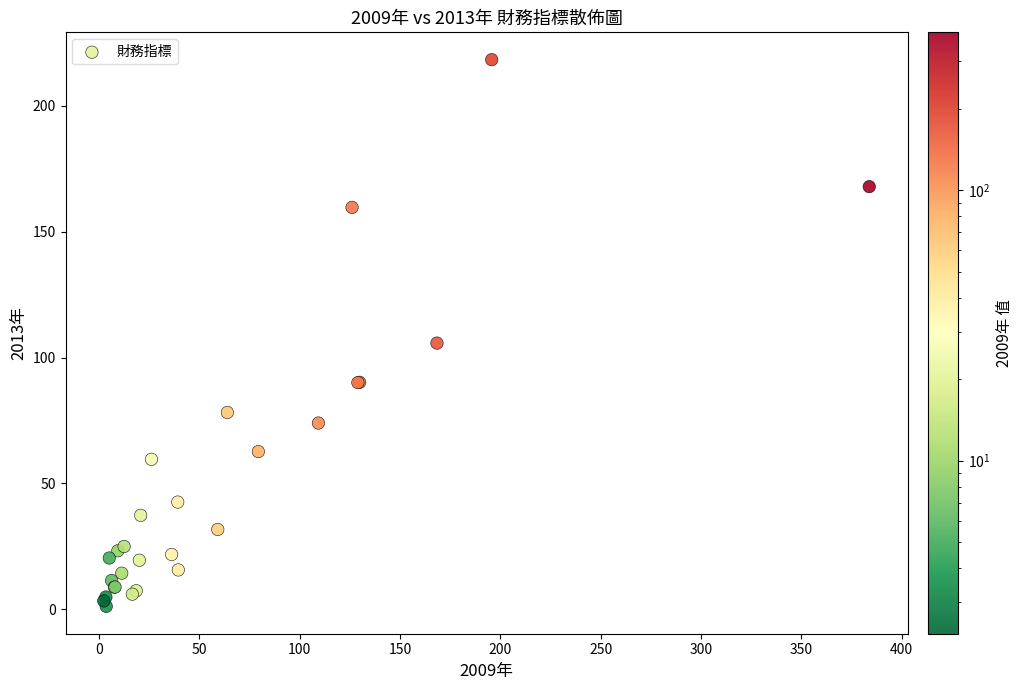

What Y value in the scatter plot is closest to 109?

105.7